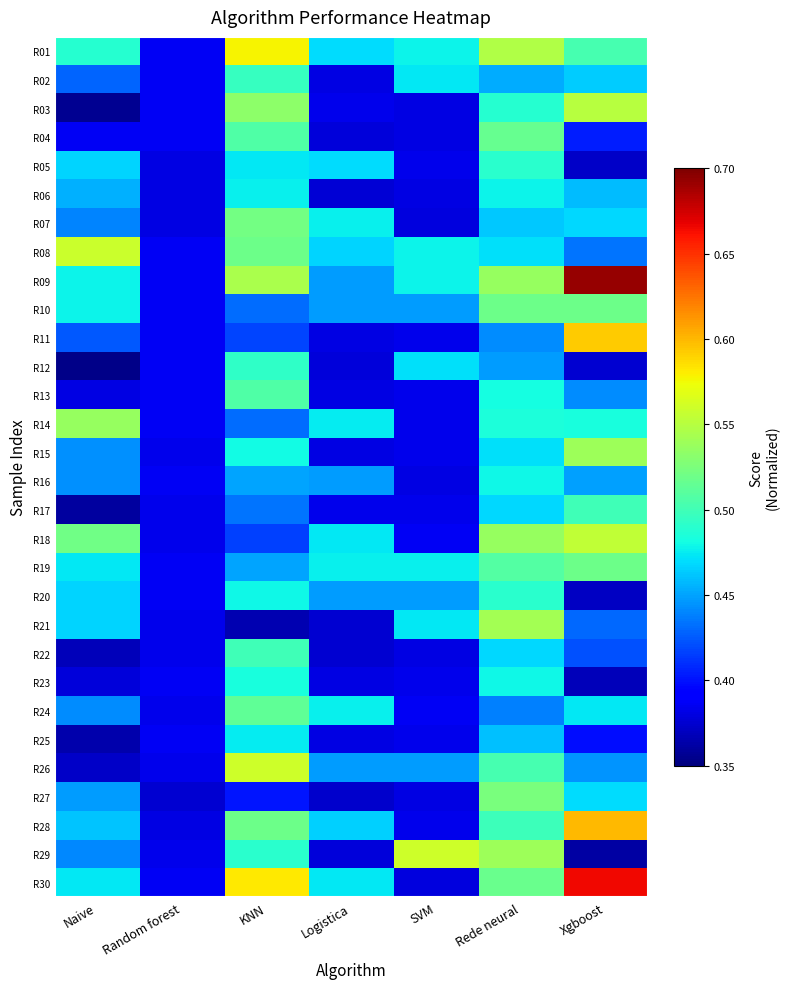

What is the difference between the highest and lowest values at SVM?

0.2